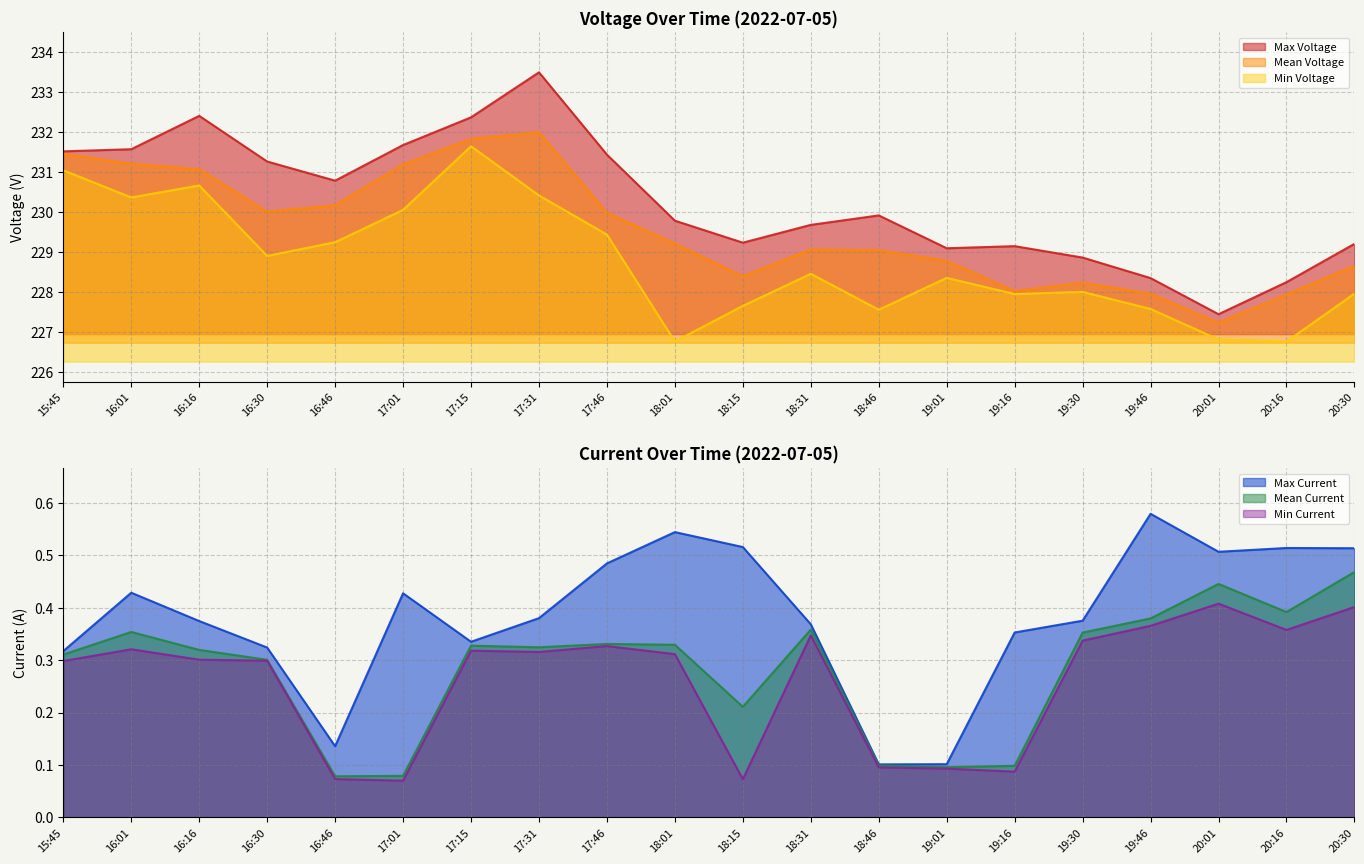

Is it true that Mean Voltage equals 333.8 at 16:30?

False